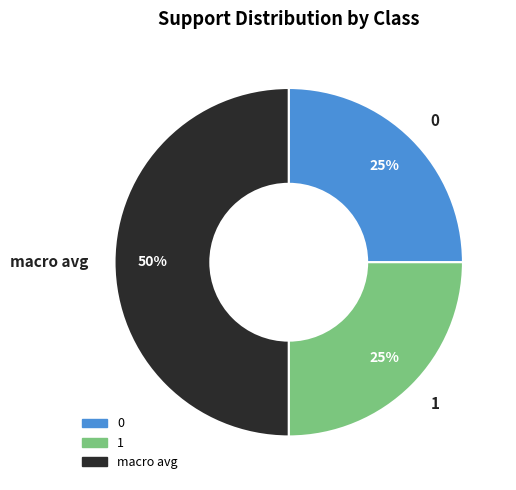

Does 0 represent more than half of the total?

No